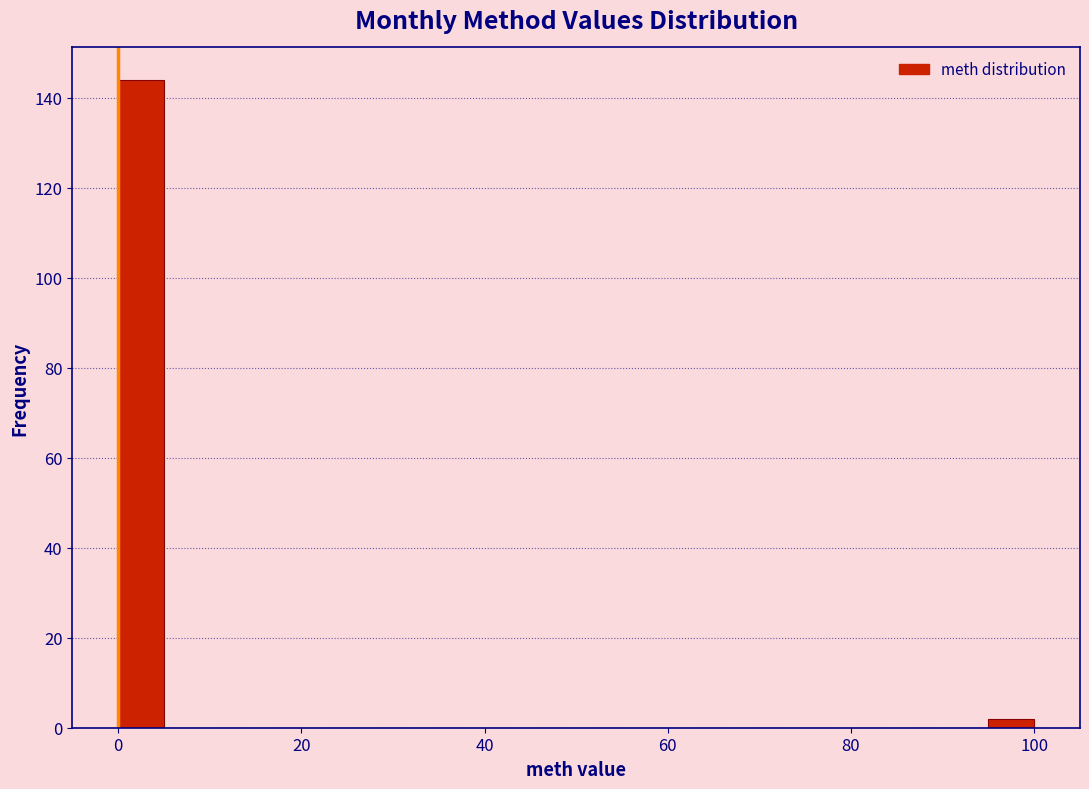

Around what value on the x-axis is the tallest bar? Give the approximate position of its centre, as read against the axis.

2